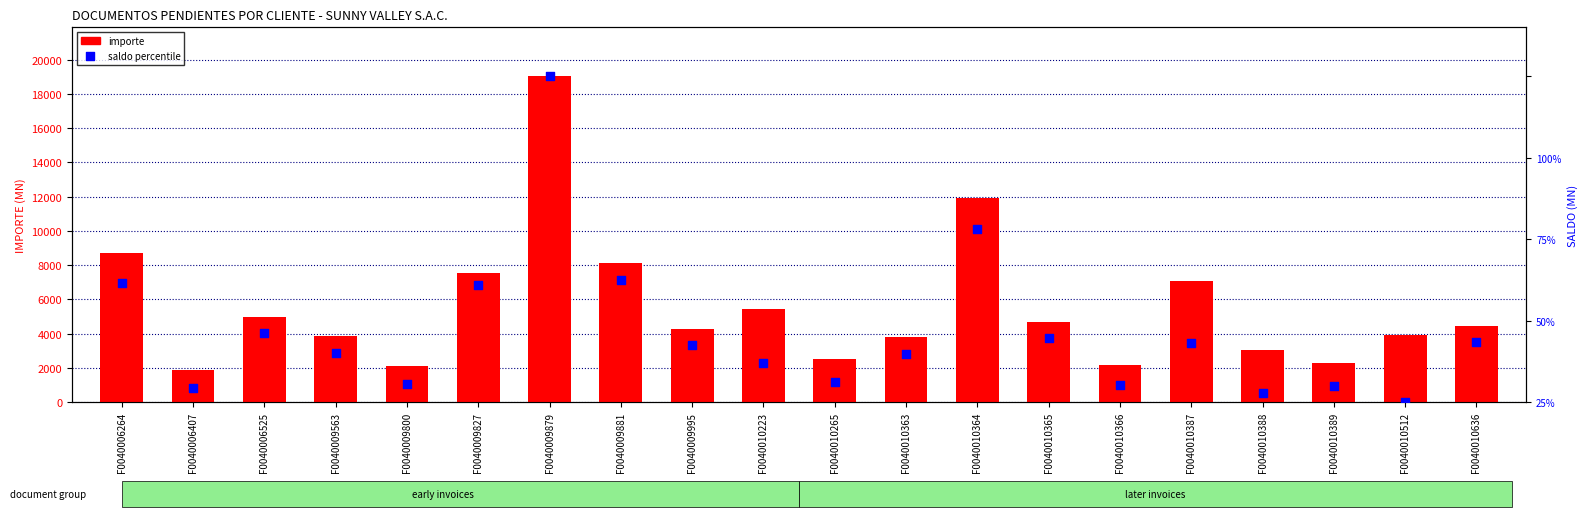

What is the total value across all series at F0040006407?

1889.3